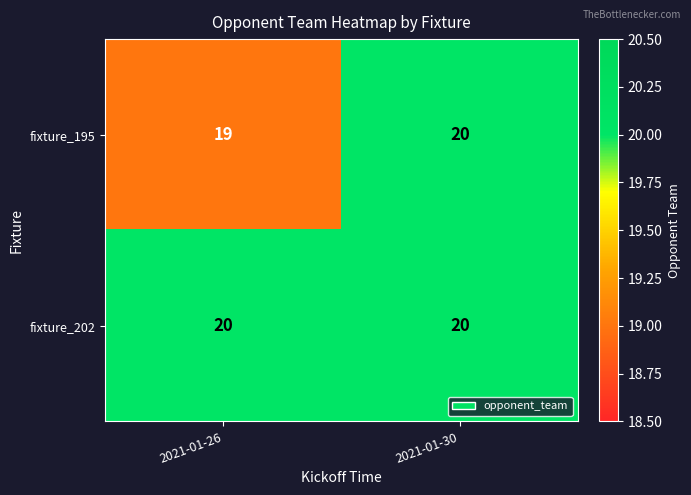

What is the average value of the fixture_202 series?

20